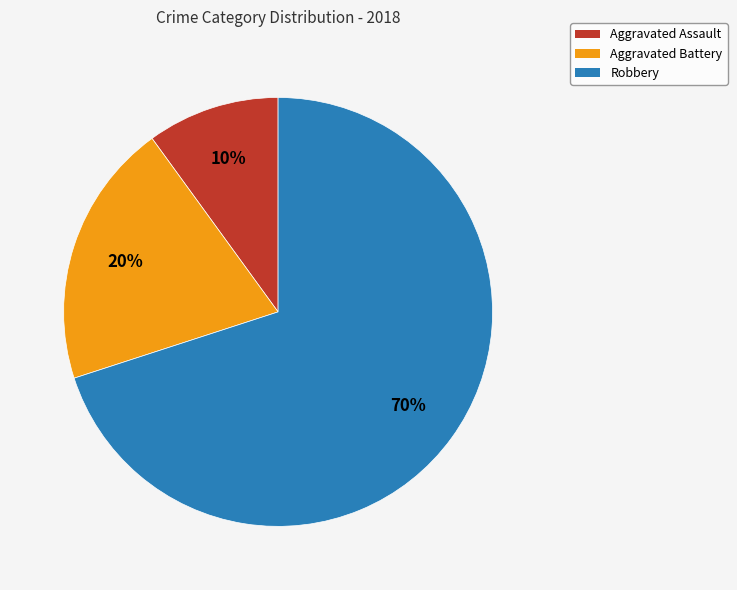

Is there any slice that represents more than half of the pie?

Yes